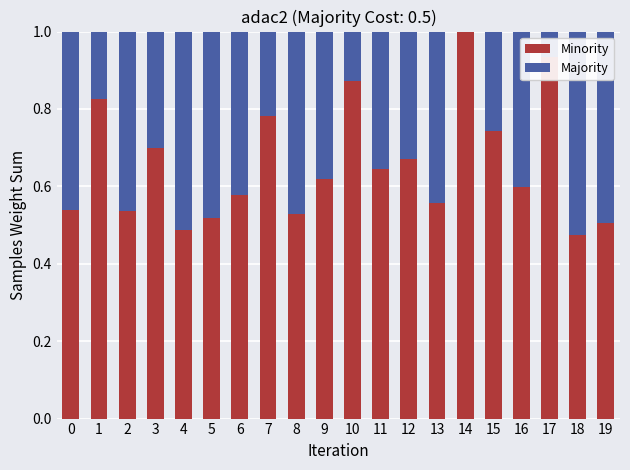

The value of Minority at 16 is 0.9. True or false?

False